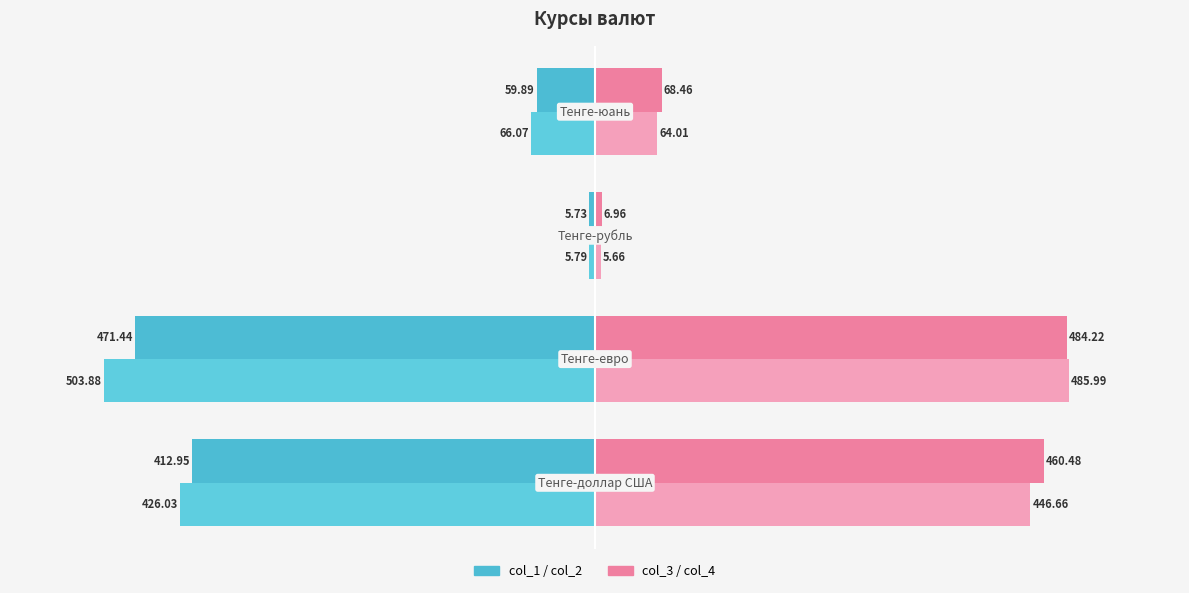

How many data points does each series have?

4